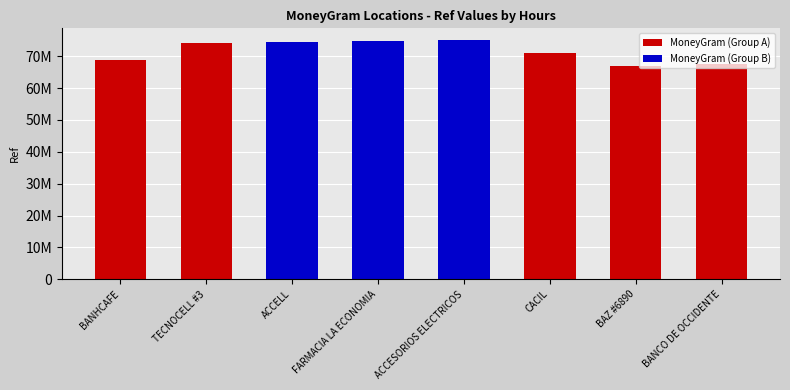

What is the value of the 1st bar from the left?

68688794